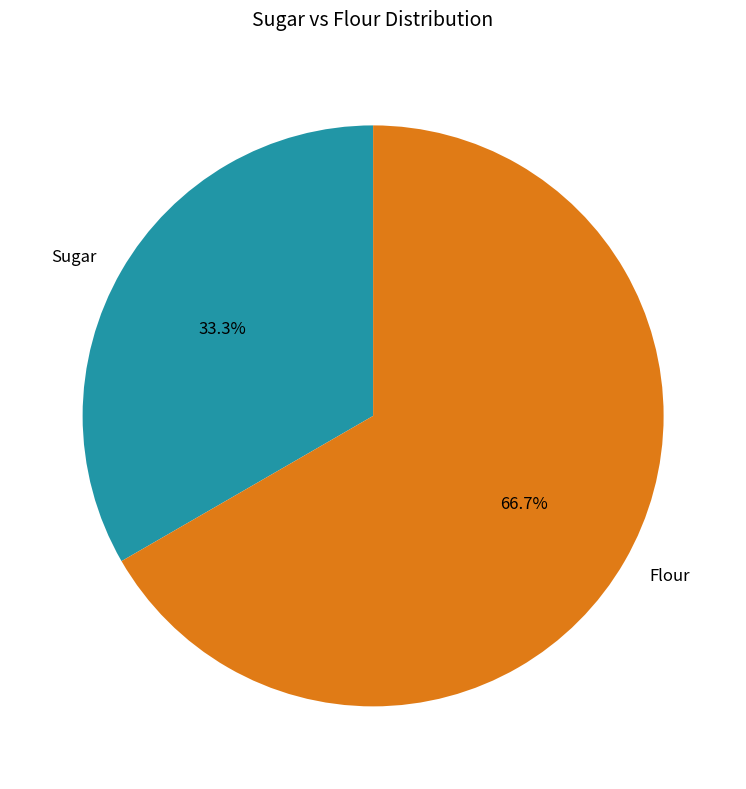

Does Sugar account for over 50% of the chart?

No